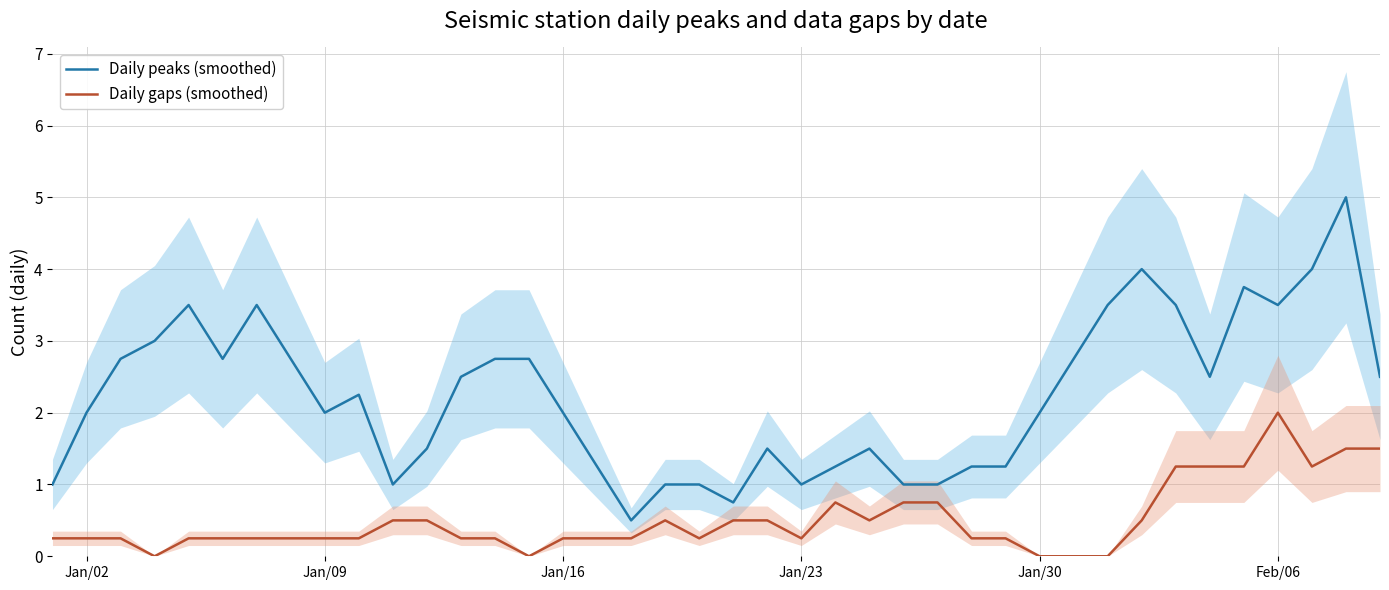

True or false: Daily peaks (smoothed) and Daily gaps (smoothed) cross at least once.

False